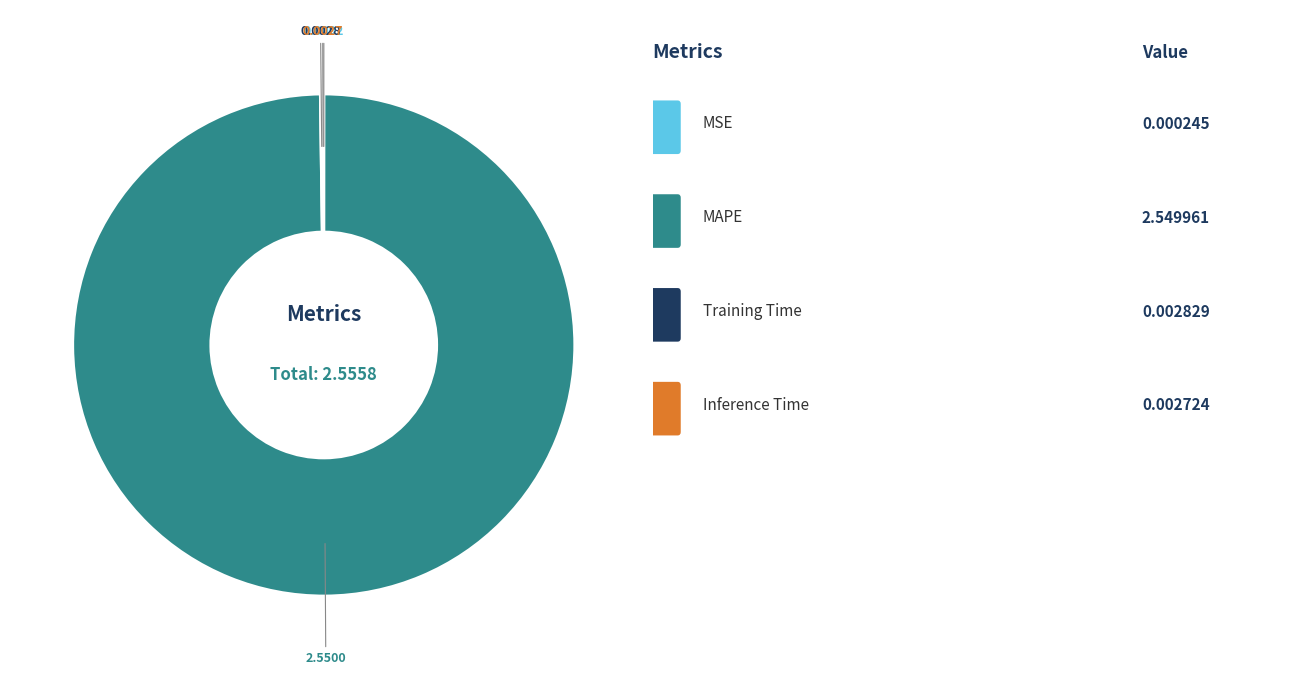

Is there a majority slice in this chart?

Yes